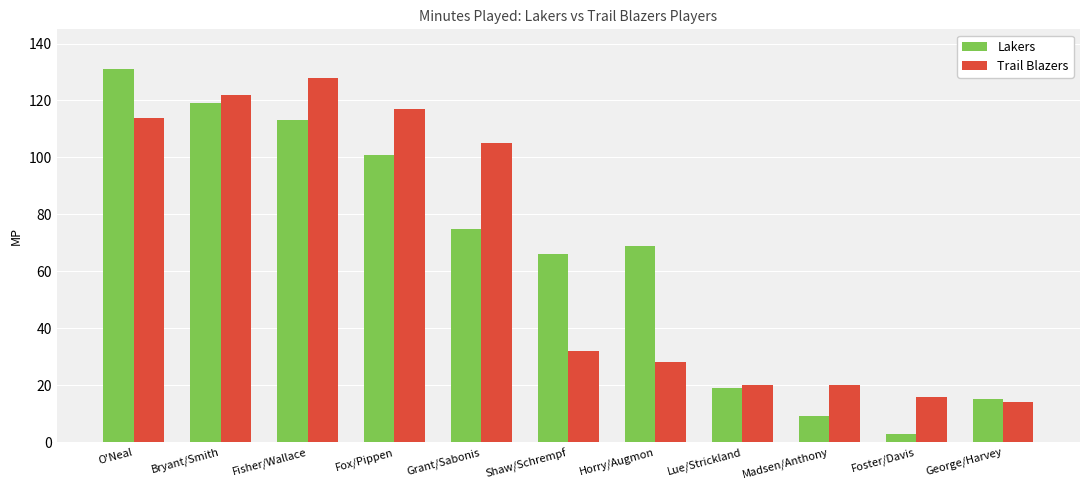

What is the sum of all Lakers values?

720